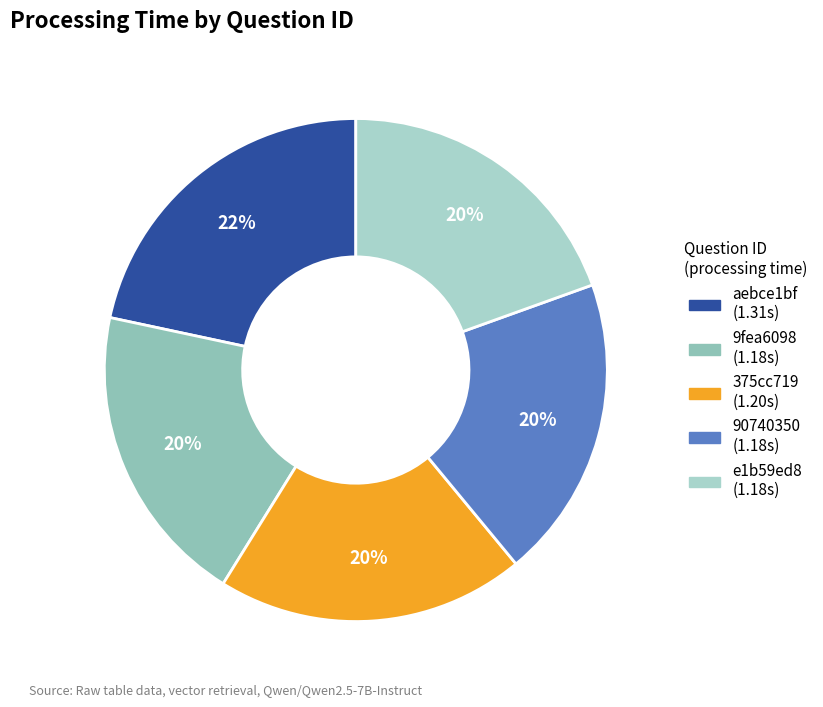

To the nearest percent, what is the difference between the largest and smallest slice percentages?

2%